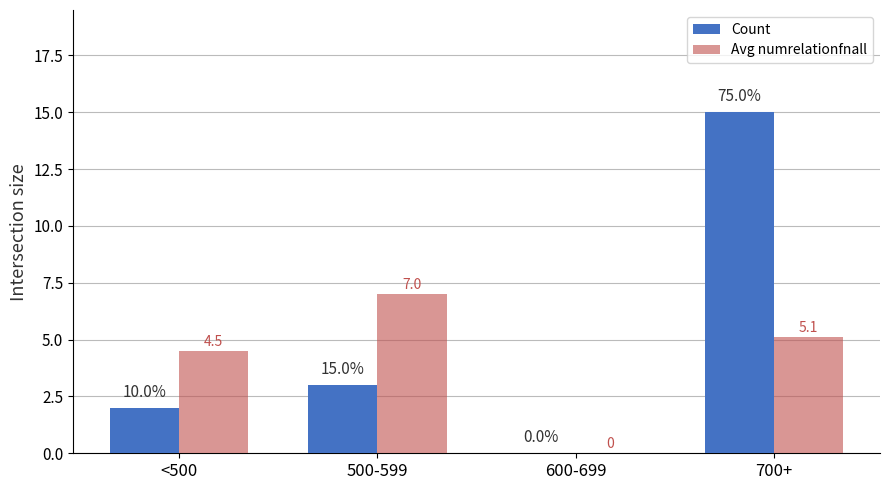

Reading left to right, transcribe all the data shown in this chart.

Count: <500=2.0	500-599=3.0	600-699=0.0	700+=15.0
Avg numrelationfnall: <500=4.5	500-599=7.0	600-699=0.0	700+=5.1